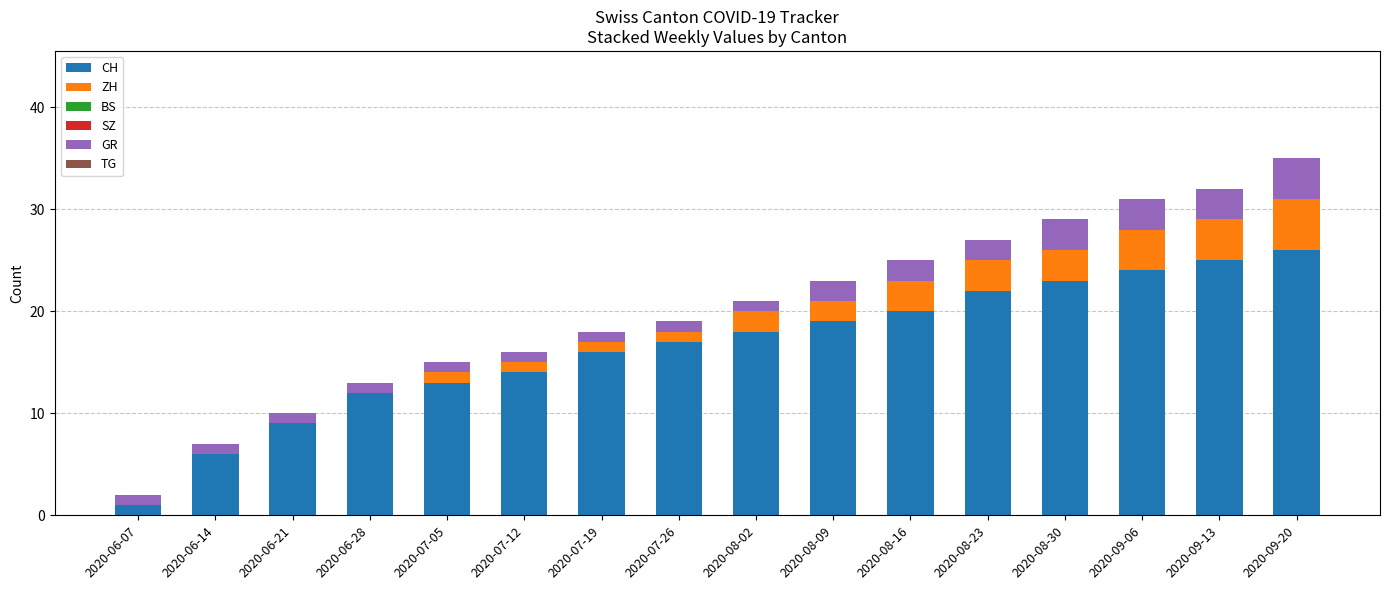

What is the total value across all series at 2020-06-21?

10